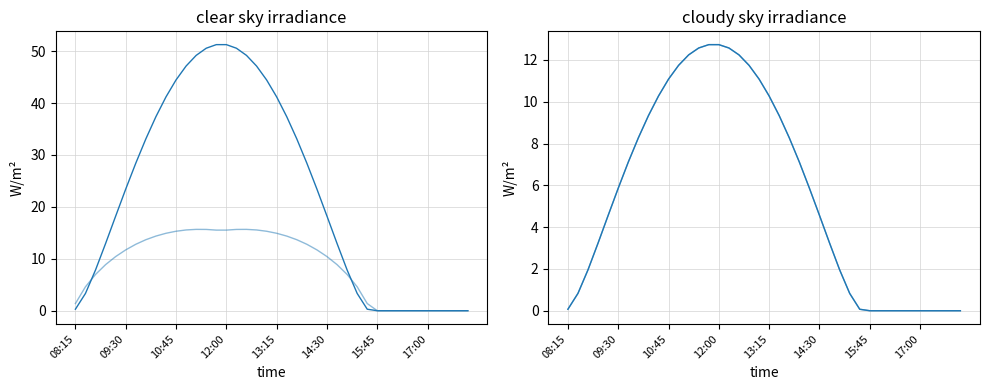

True or false: clear_sky_ghi and cloudy_sky_dhi cross at least once.

False